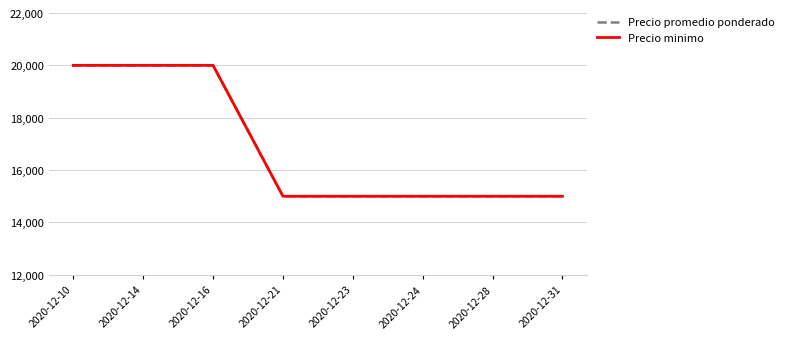

How many Precio minimo values are between 15000 and 20000?

8